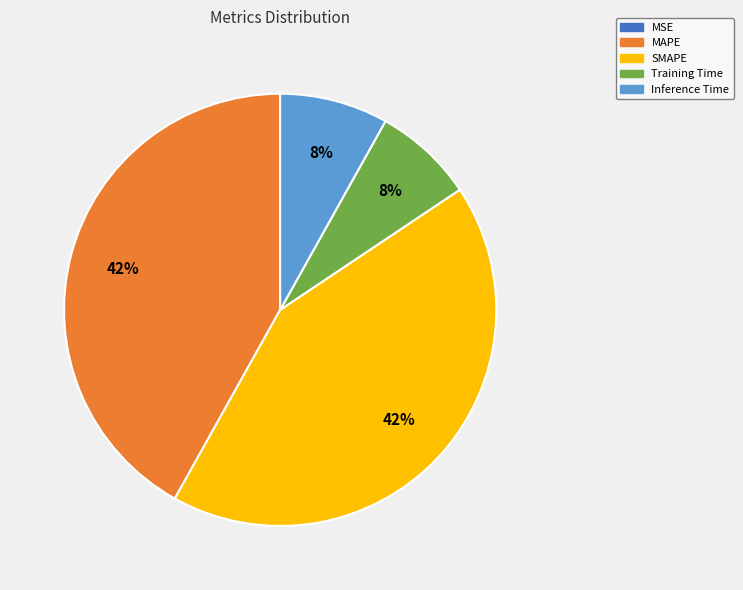

The Training Time slice represents 8% of the pie. True or false?

True